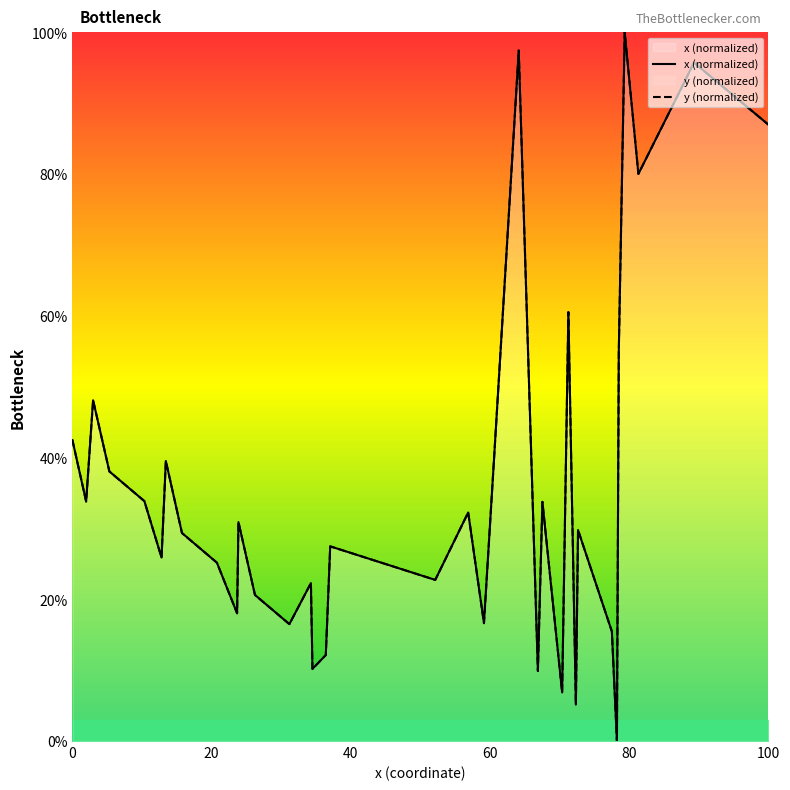

What are all the series names shown in the legend?

x (normalized), y (normalized)